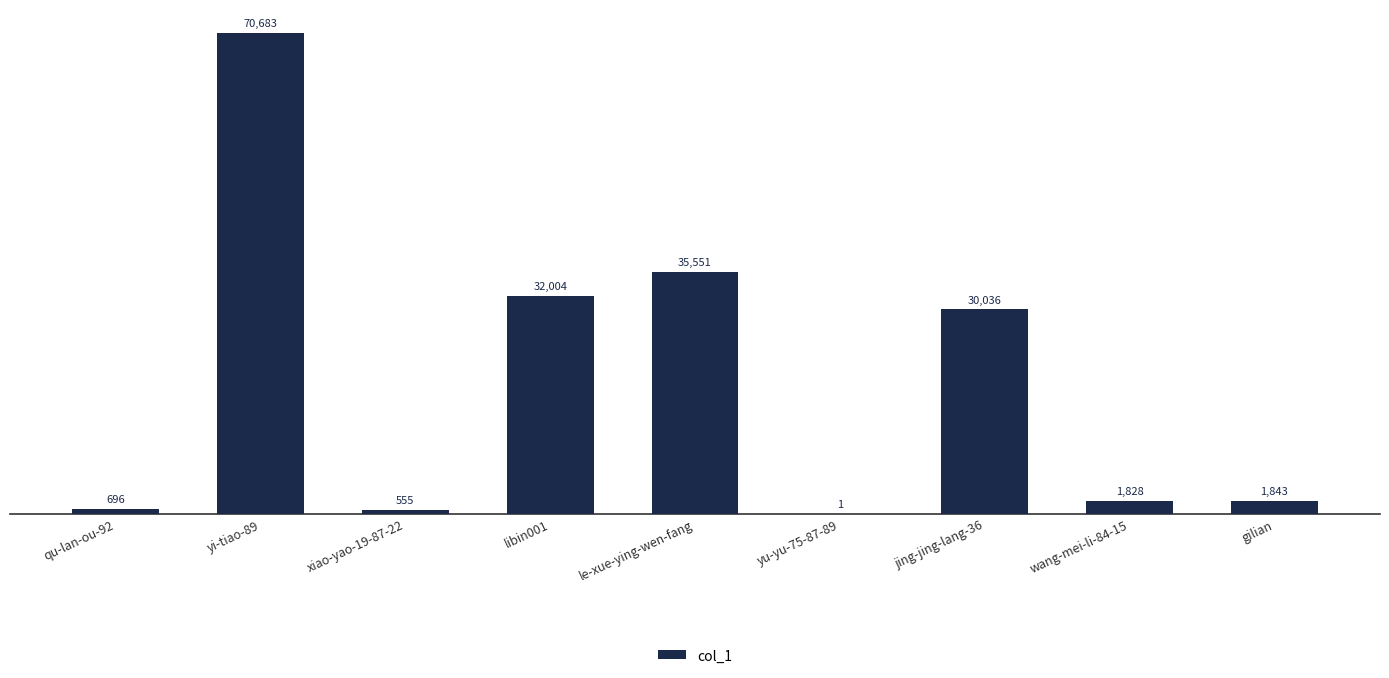

What is the maximum value shown in the chart?

70683